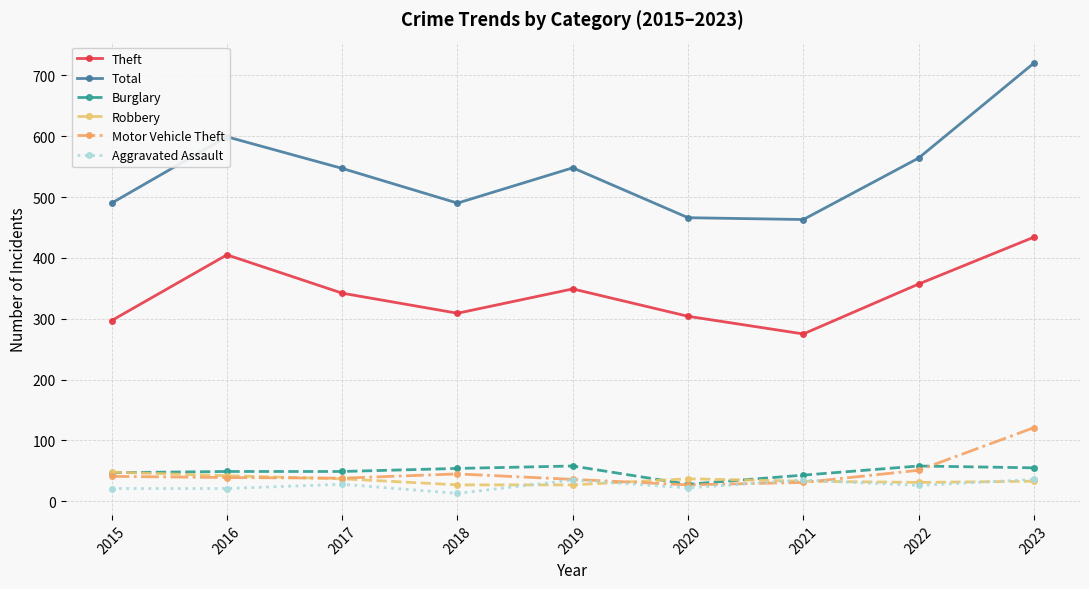

How many values in the Burglary series are below 49?

3